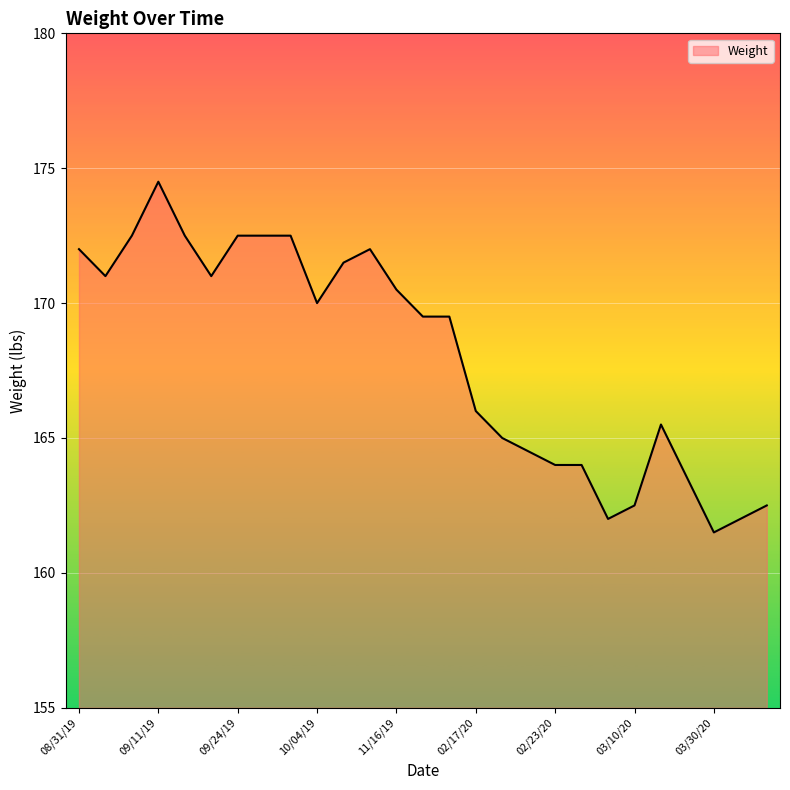

Reading left to right, transcribe all the data shown in this chart.

172.0	171.0	172.5	174.5	172.5	171.0	172.5	172.5	172.5	170.0	171.5	172.0	170.5	169.5	169.5	166.0	165.0	164.5	164.0	164.0	162.0	162.5	165.5	163.5	161.5	162.0	162.5